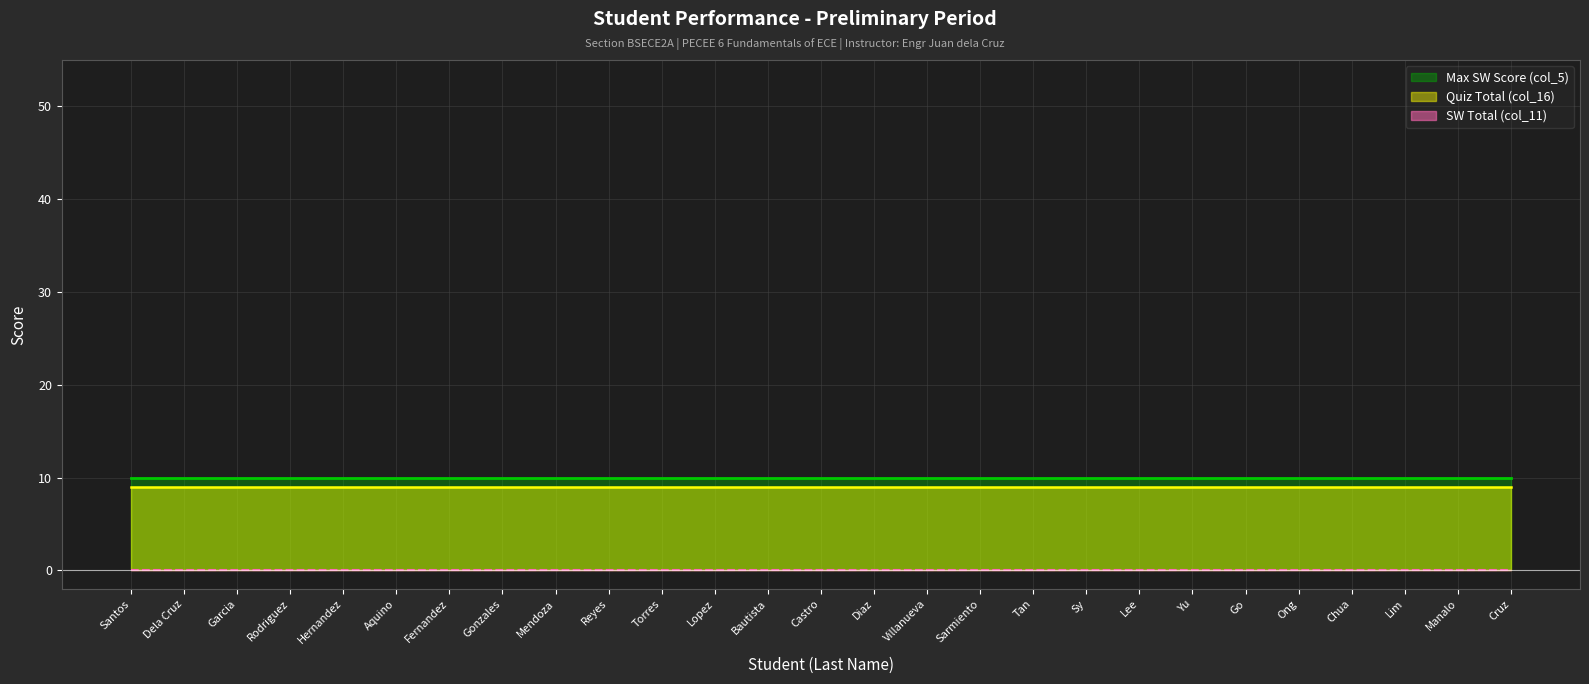

Does the chart have visible grid lines?

Yes